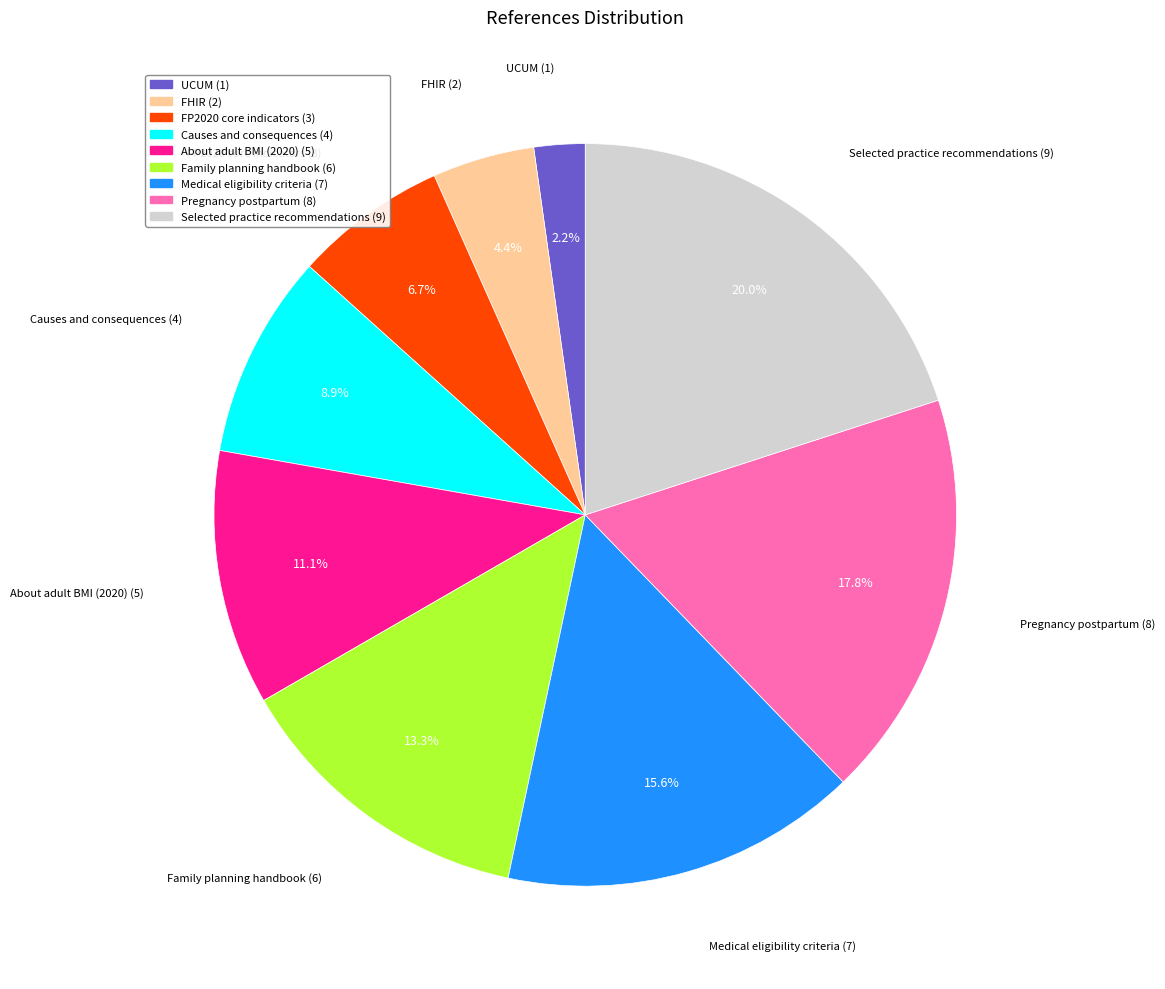

What is the ratio of the value at Causes and consequences (4) to the value at Medical eligibility criteria (7)?

0.6